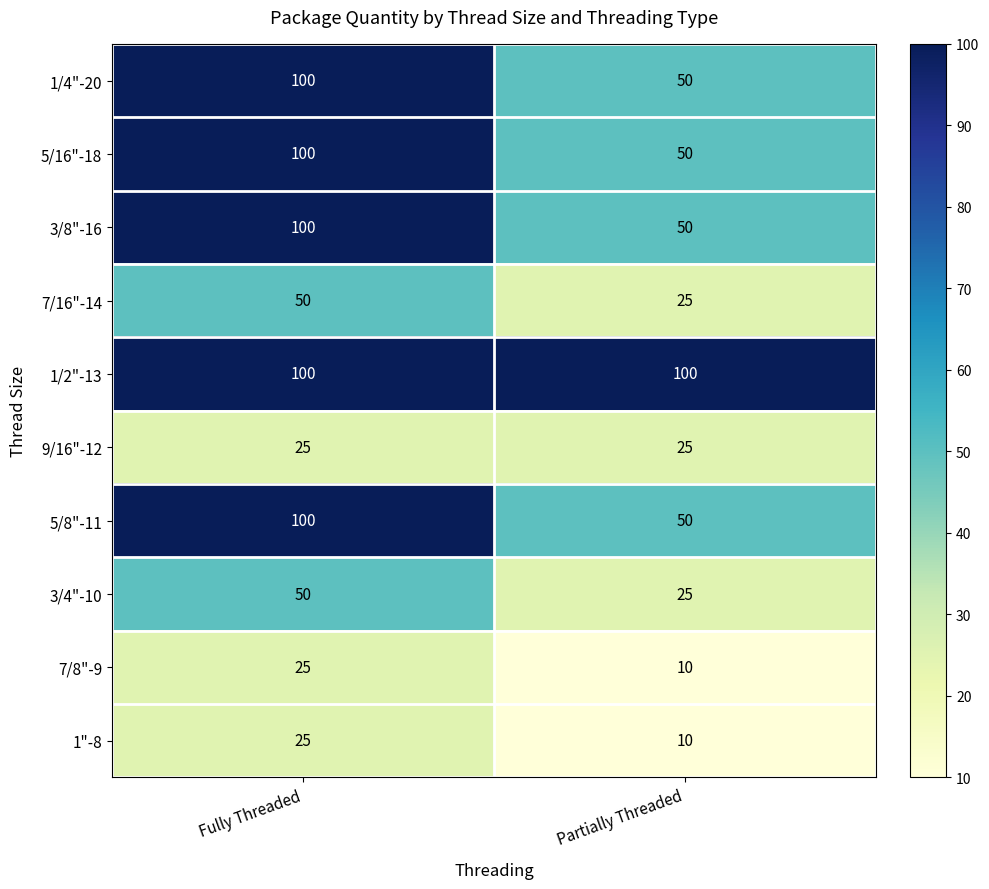

How many series are shown in this chart?

10